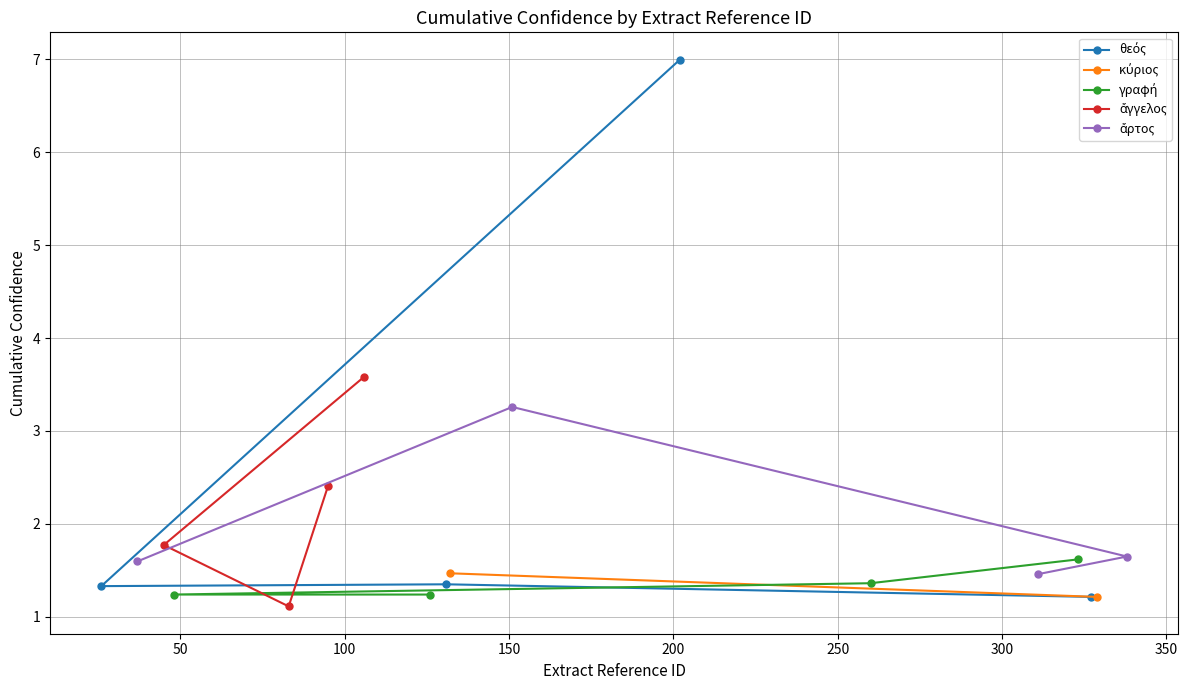

What is the value of the γραφή point at the 3rd from the left?

1.4